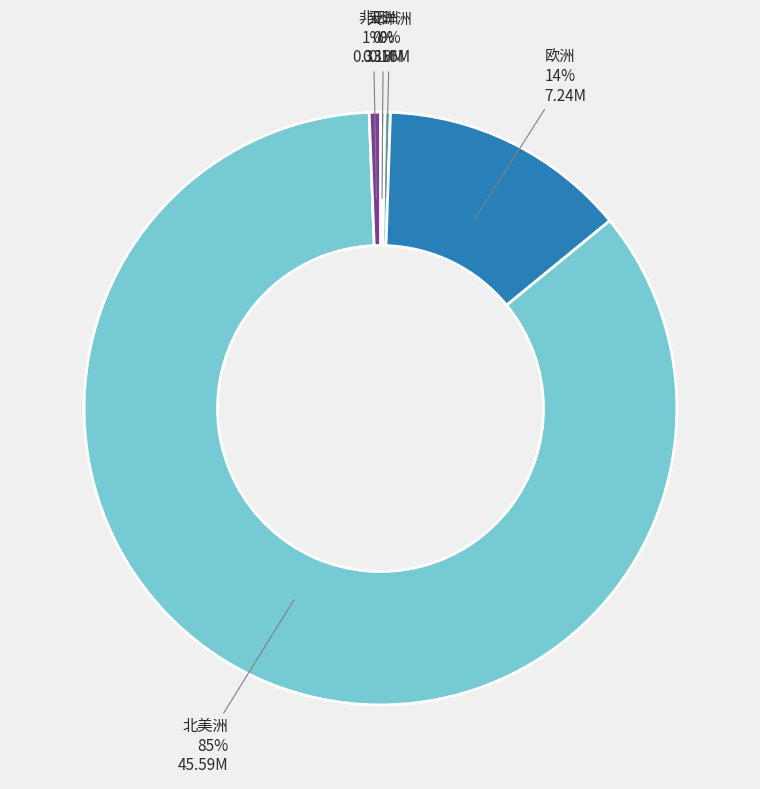

What is the ratio of the value at 欧洲 to the value at 大洋洲?

44.7